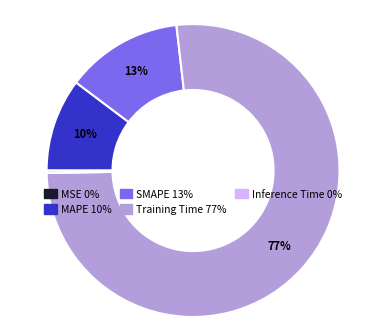

True or false: Training Time accounts for 87% of the total.

False